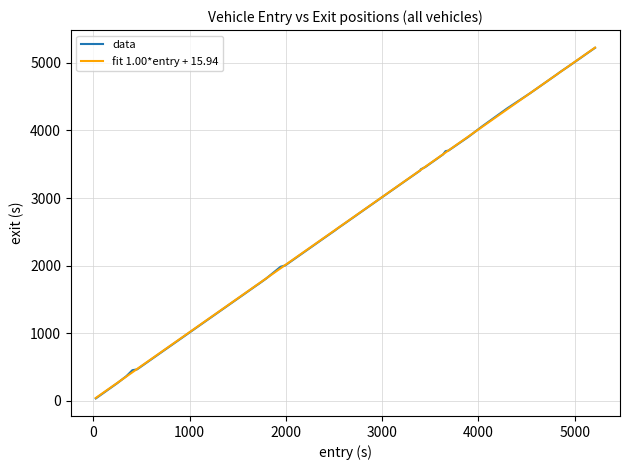

How many lines are shown in the chart?

2